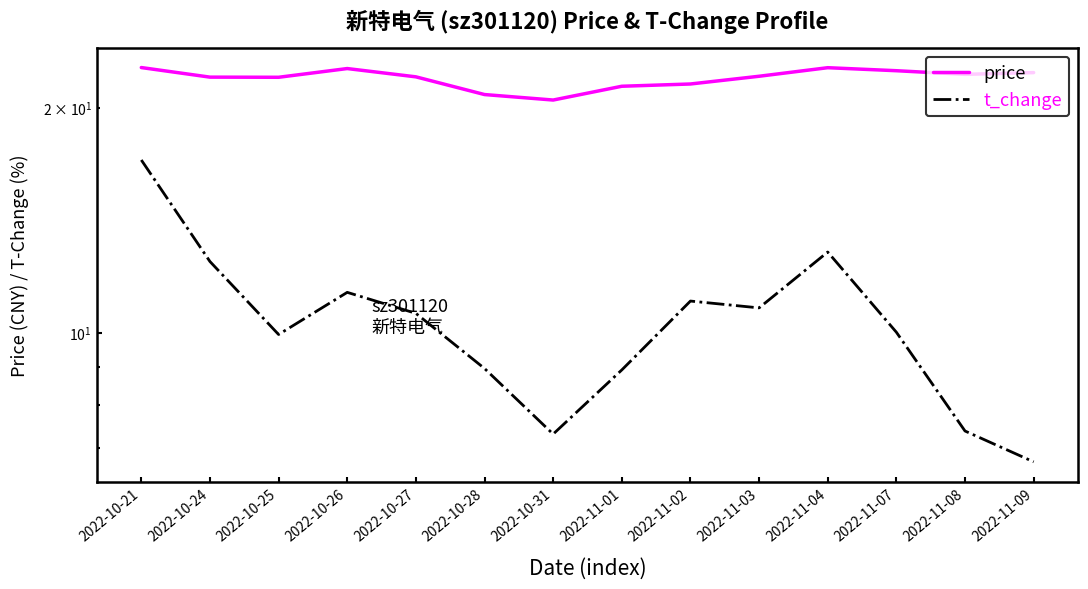

Reading left to right, list all the values displayed in this chart.

price: 22.6	22.0	22.0	22.6	22.0	20.8	20.5	21.4	21.5	22.1	22.6	22.4	22.2	22.3
t_change: 17.0	12.4	9.9	11.3	10.6	8.9	7.3	8.9	11.0	10.8	12.8	10.0	7.4	6.7